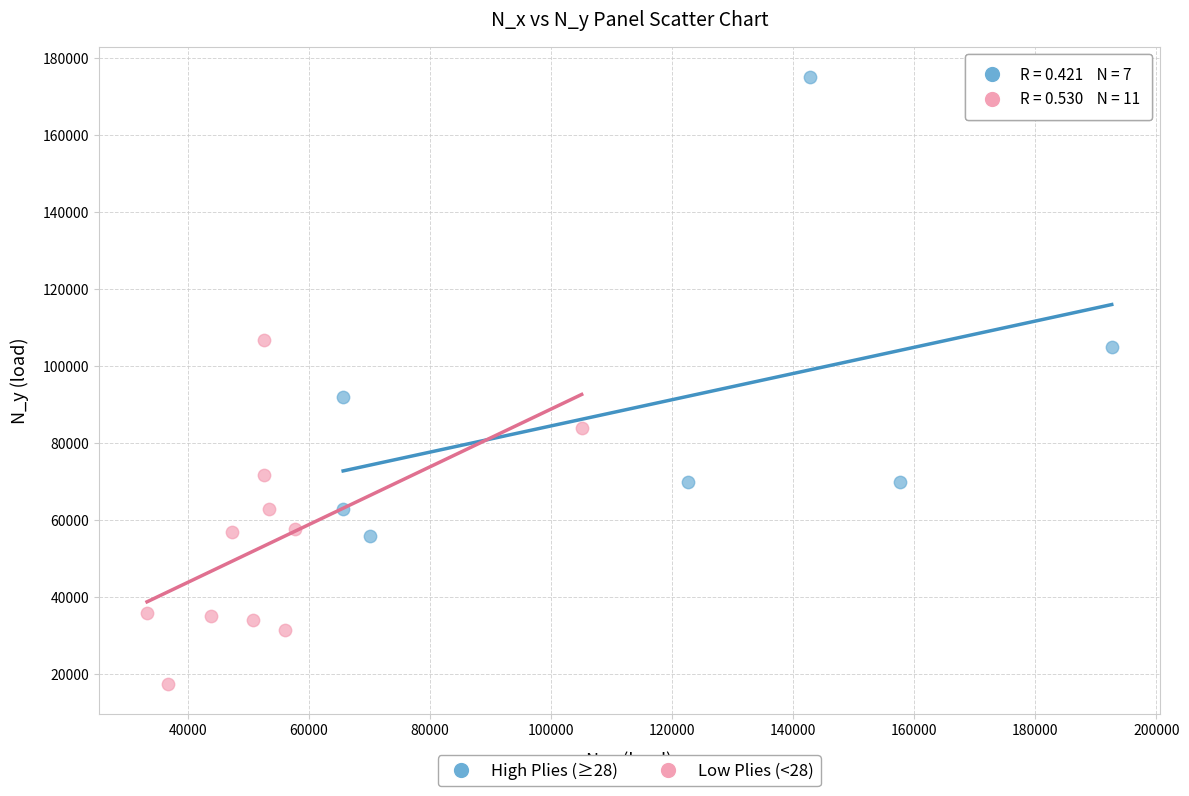

Which series contains the lowest Y value?

Low Plies (<28)